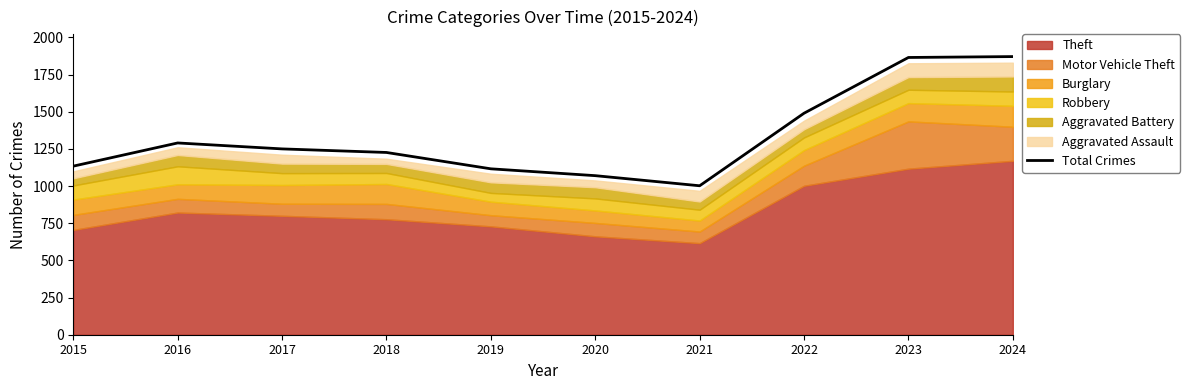

What is the average value?

1331